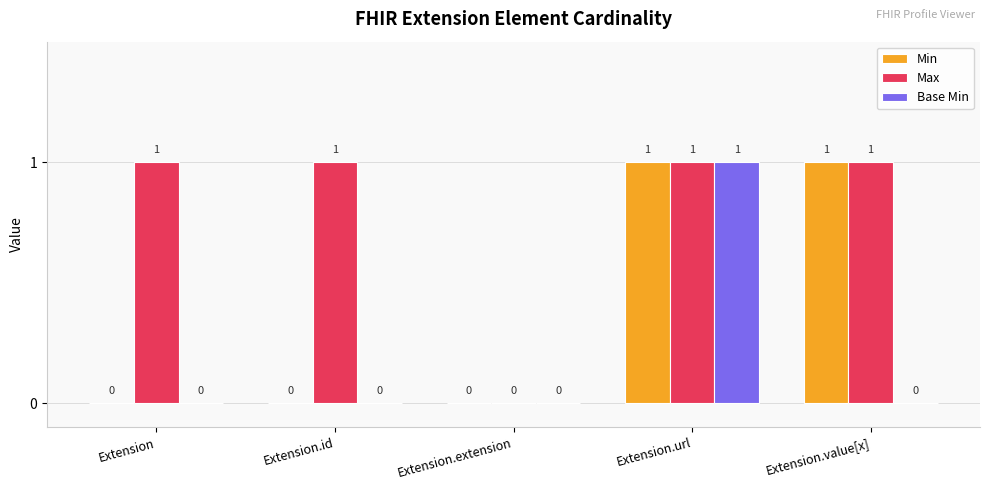

What is the sum of the Max values at Extension.value[x] and Extension.extension?

1